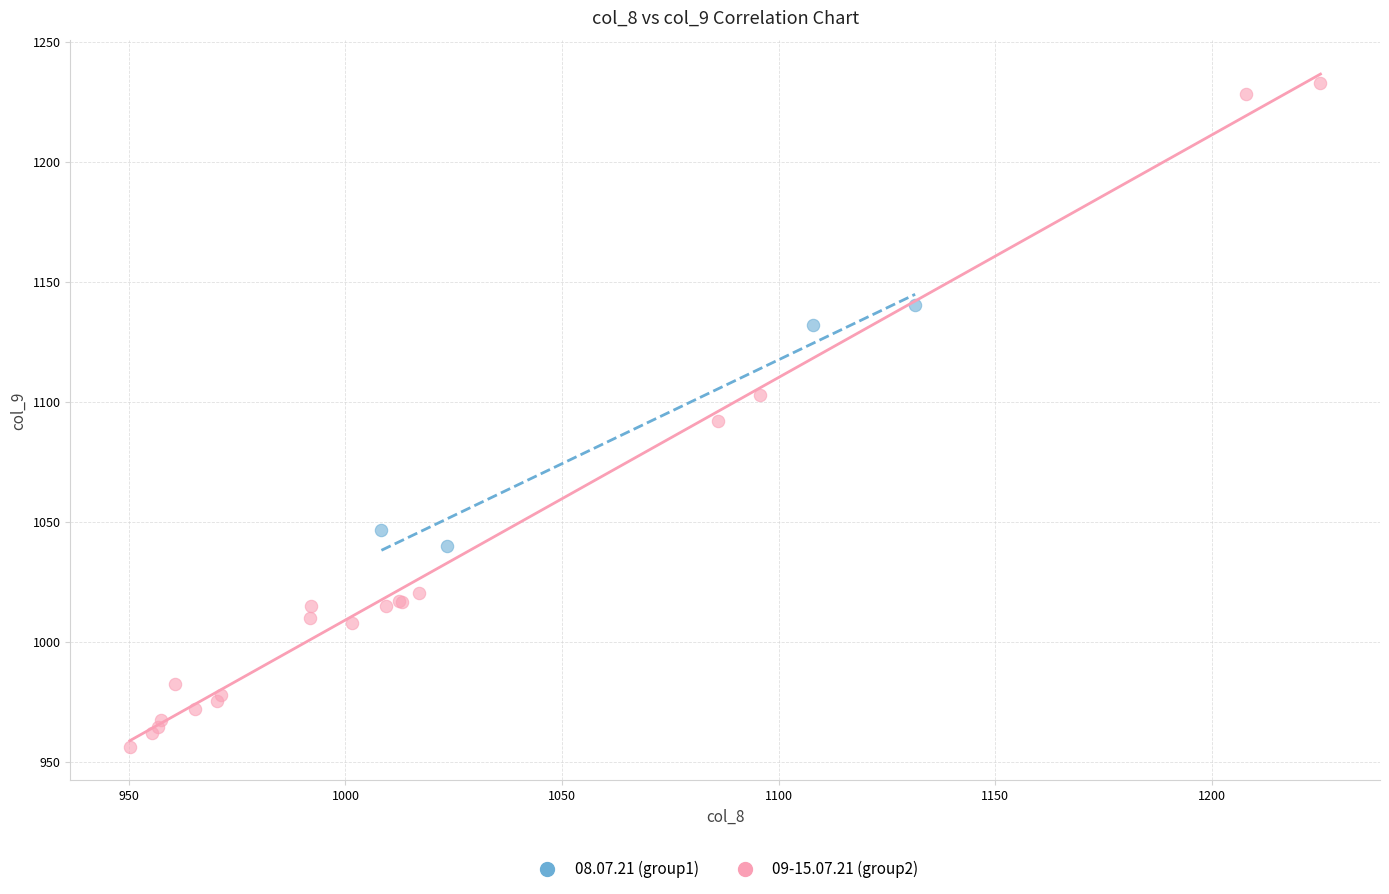

Which series reaches the maximum Y coordinate?

09-15.07.21 (group2)